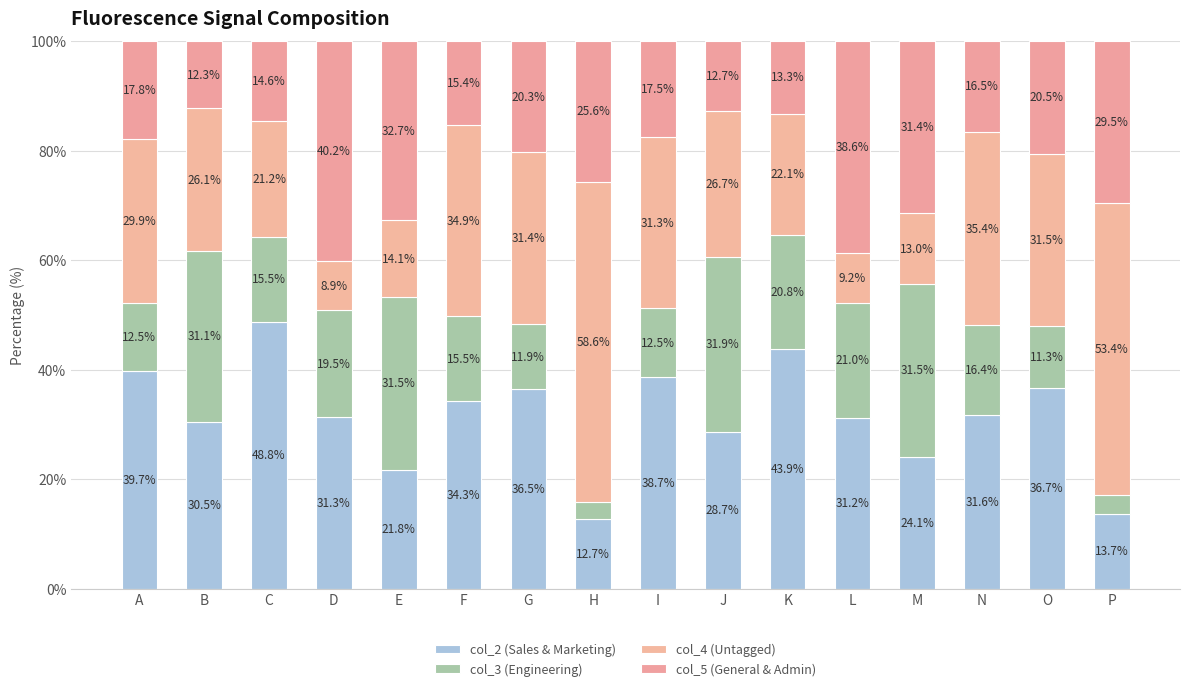

Count the number of categories in the chart.

16